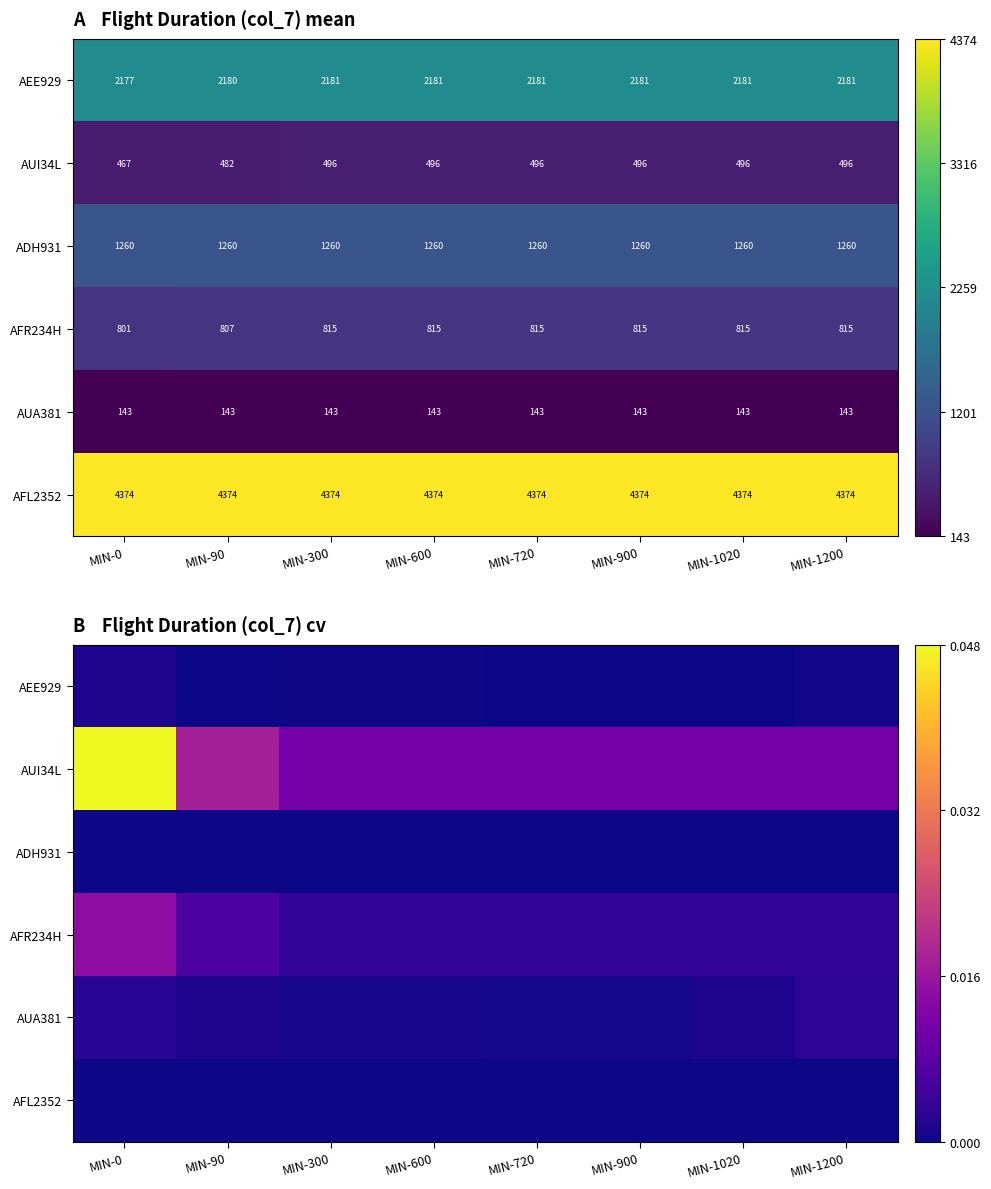

Which series has the widest spread of values?

AUI34L